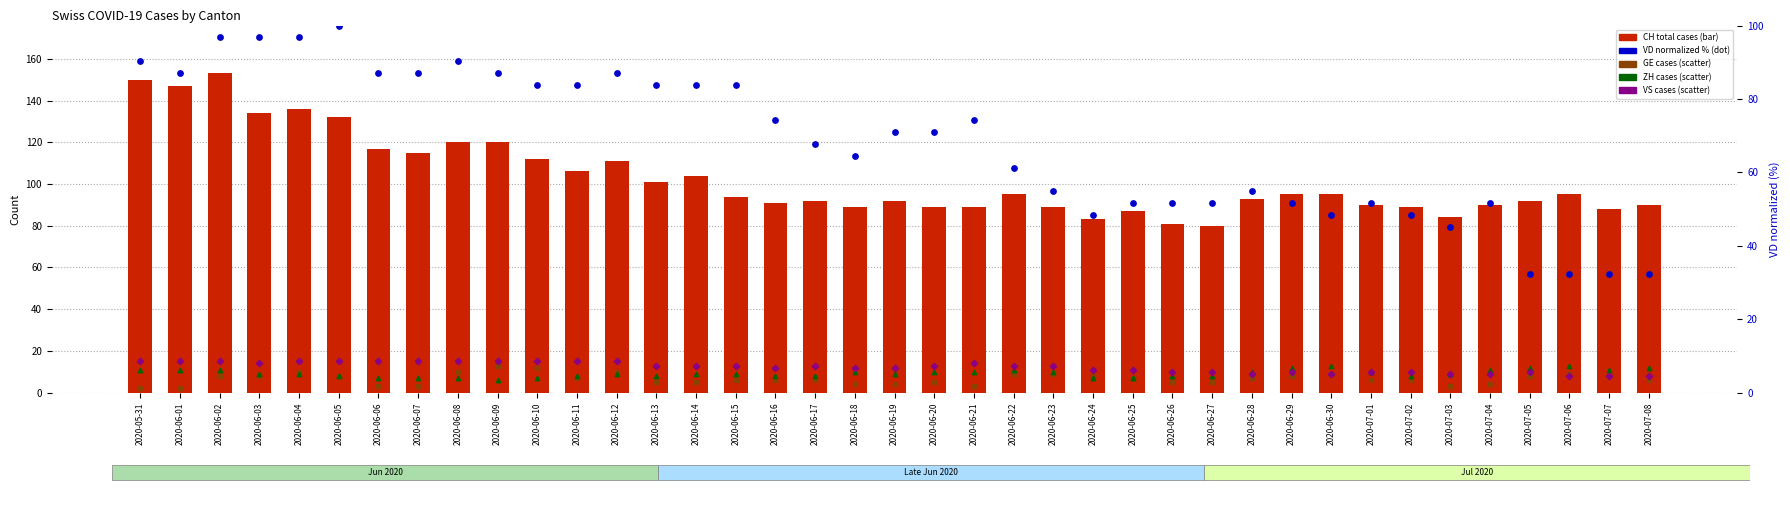

Is the value of GE at 2020-06-20 greater than the value of ZH at 2020-06-28?

No